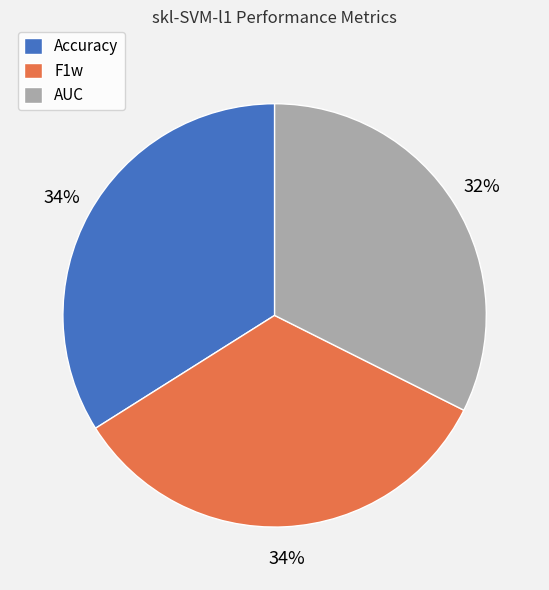

Is the sum of AUC and F1w greater than half?

Yes